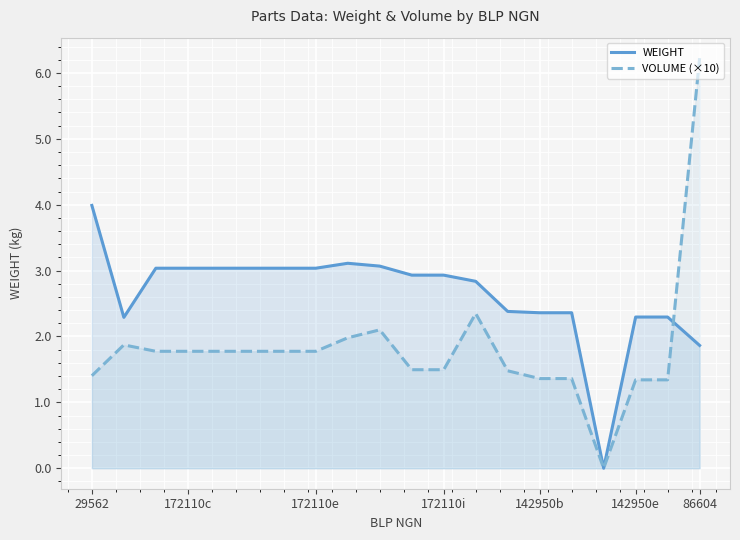

Which label corresponds to the largest value in the chart?

86604